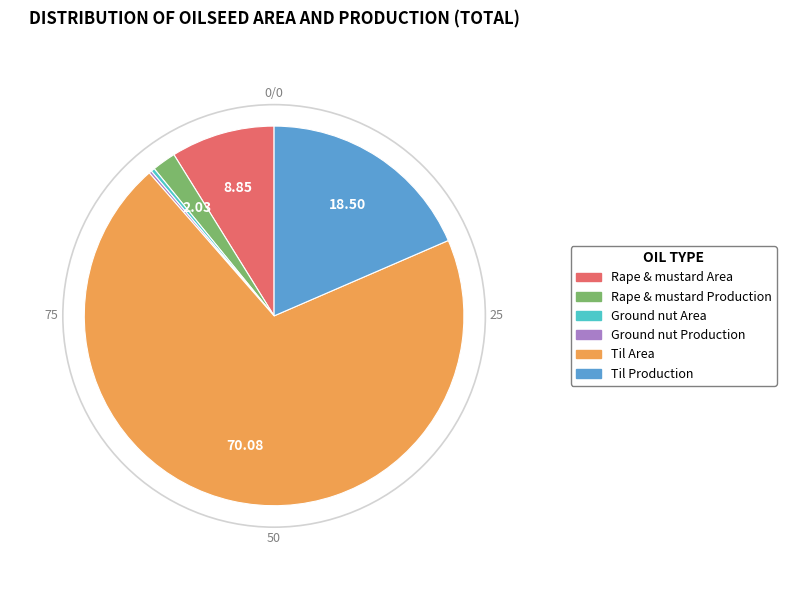

Which has a higher value, Rape & mustard Production or Ground nut Area?

Rape & mustard Production